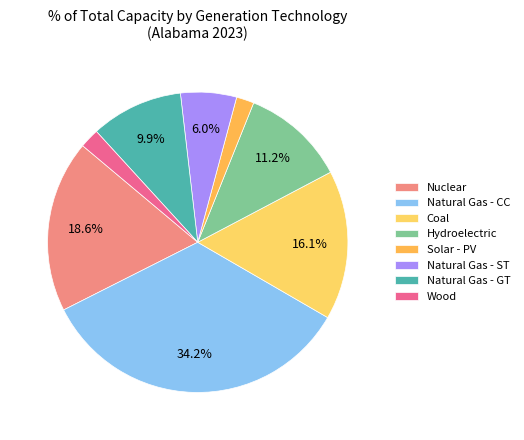

How much of the chart is everything except Hydroelectric?

88.8%